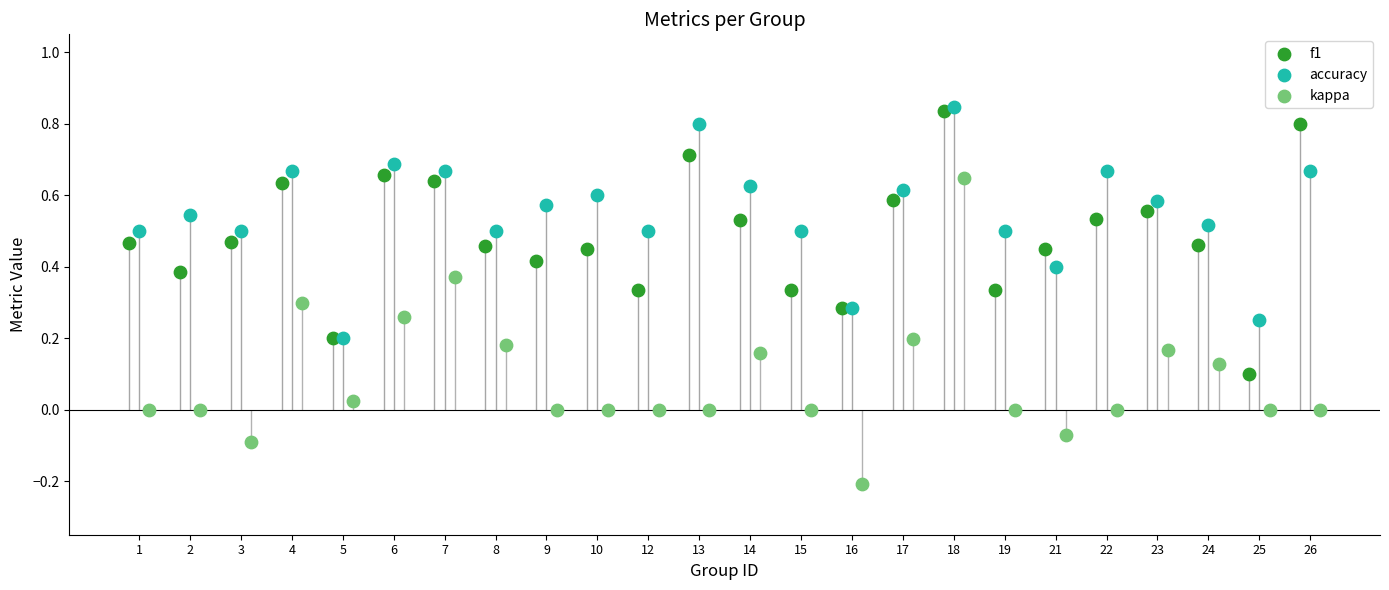

Which series has the largest total across all categories?

accuracy